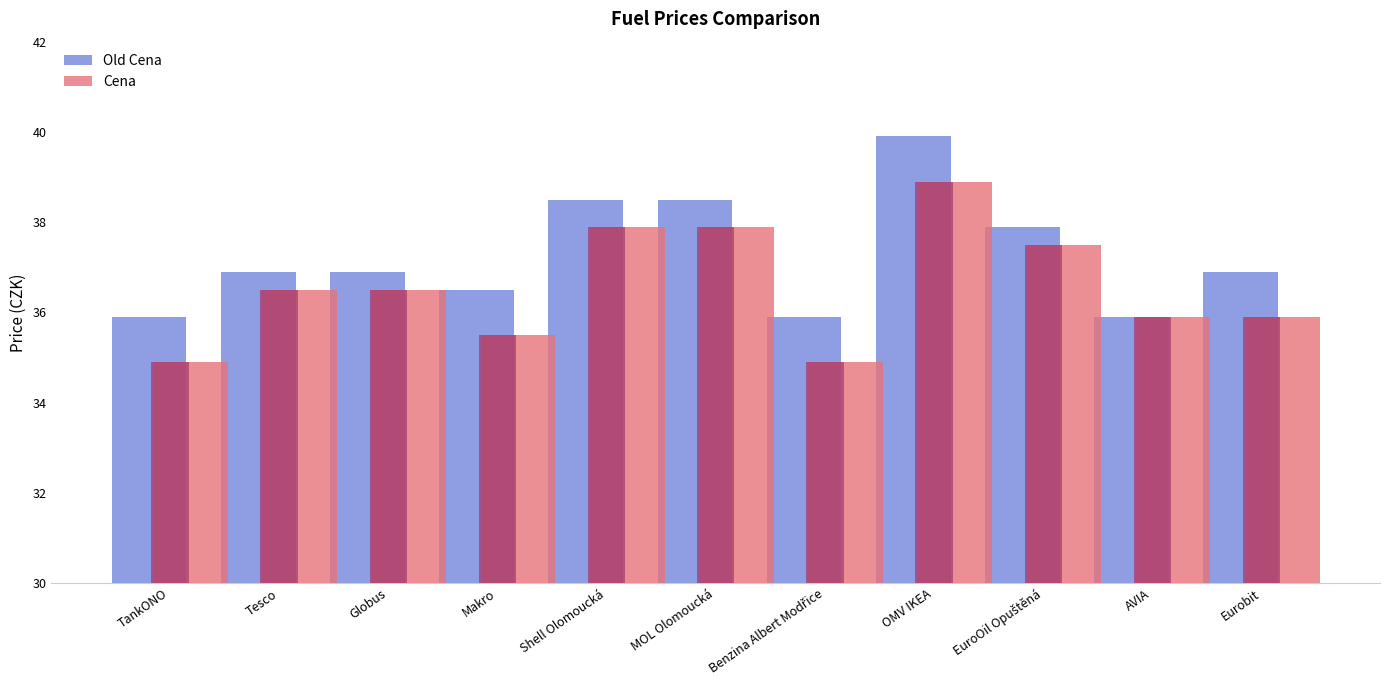

True or false: Old Cena has a value of 24.5 at Tesco.

False